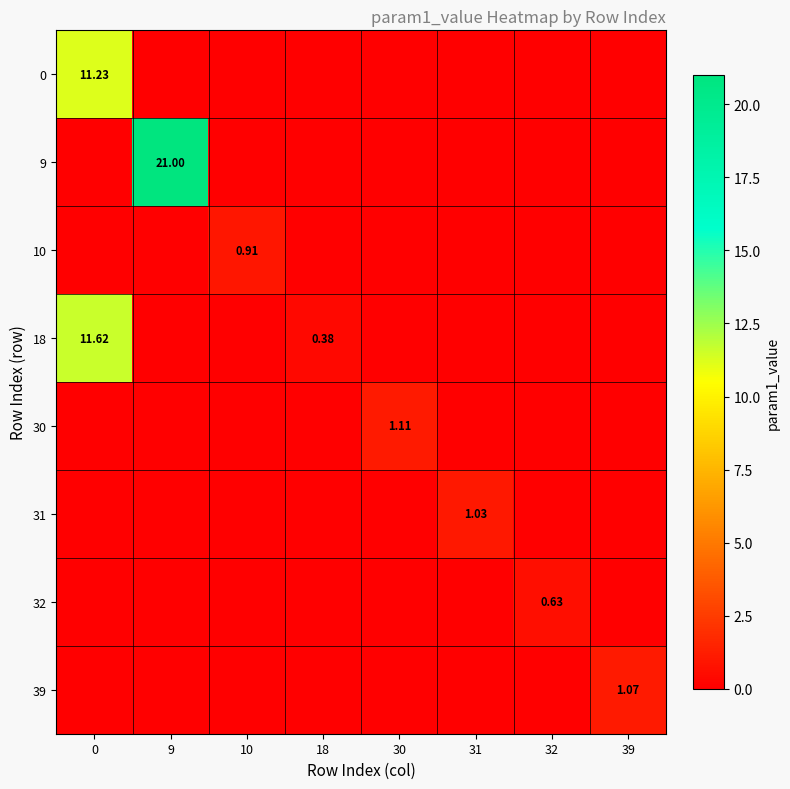

Rank the series at 0 from highest to lowest value.

18, 0, 9, 10, 30, 31, 32, 39